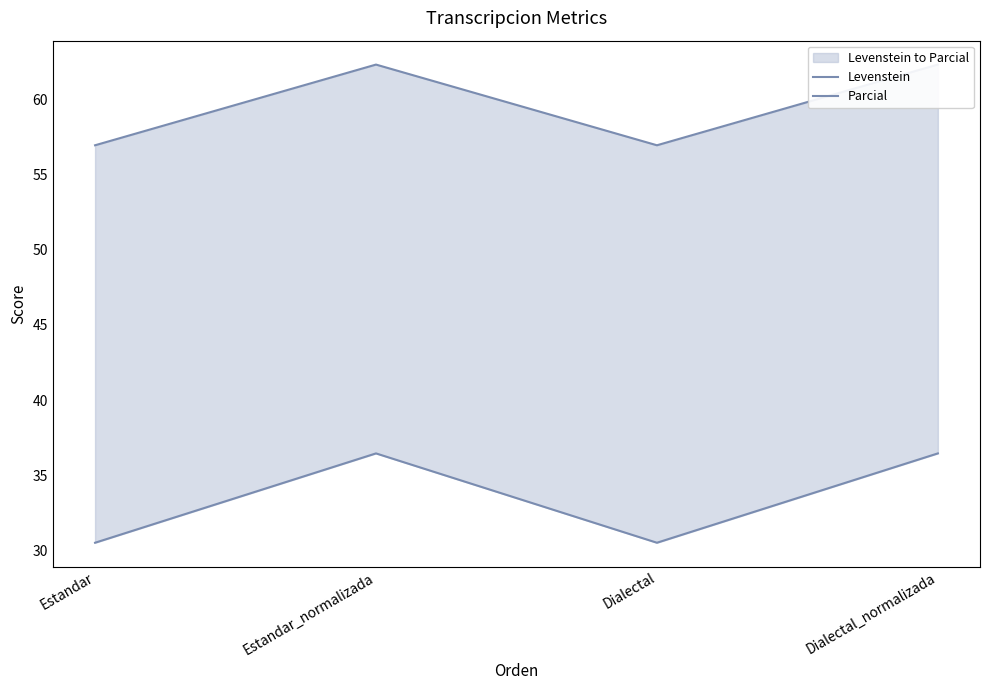

What is the lowest value of the Levenstein series?

30.5